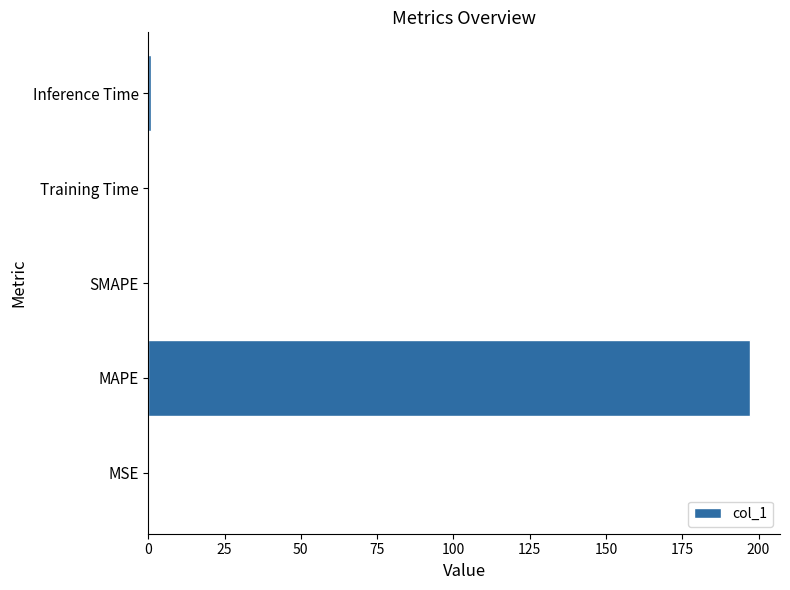

Between Training Time and MAPE, which is larger?

MAPE